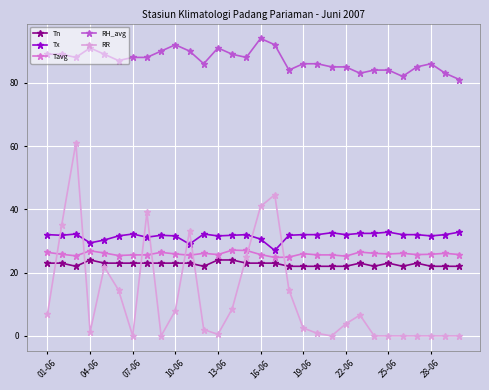

What is the value of the RH_avg point at the 2nd from the left?

89.0